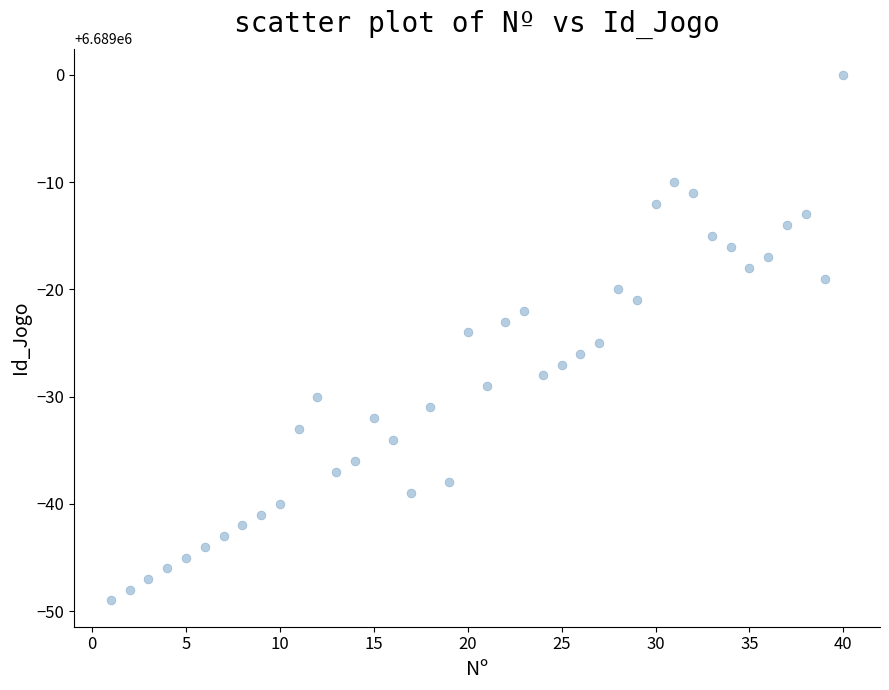

What is the range of X values (max minus min)?

39